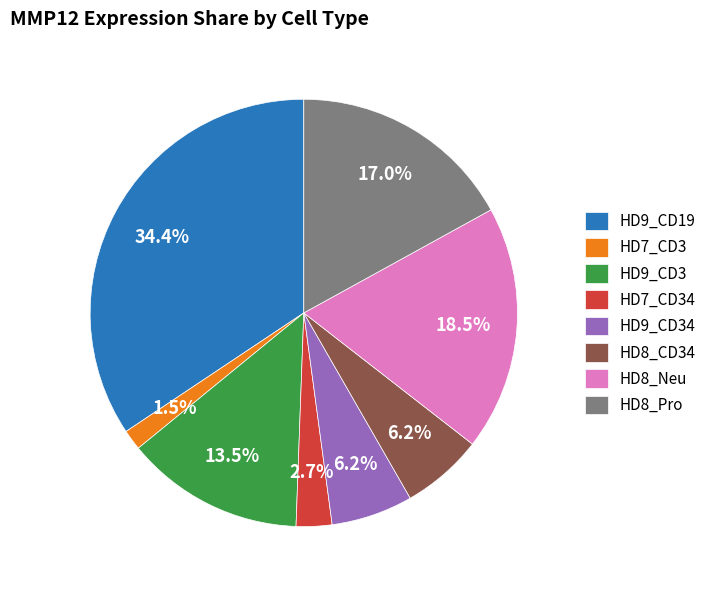

Does HD9_CD3 account for over 50% of the chart?

No